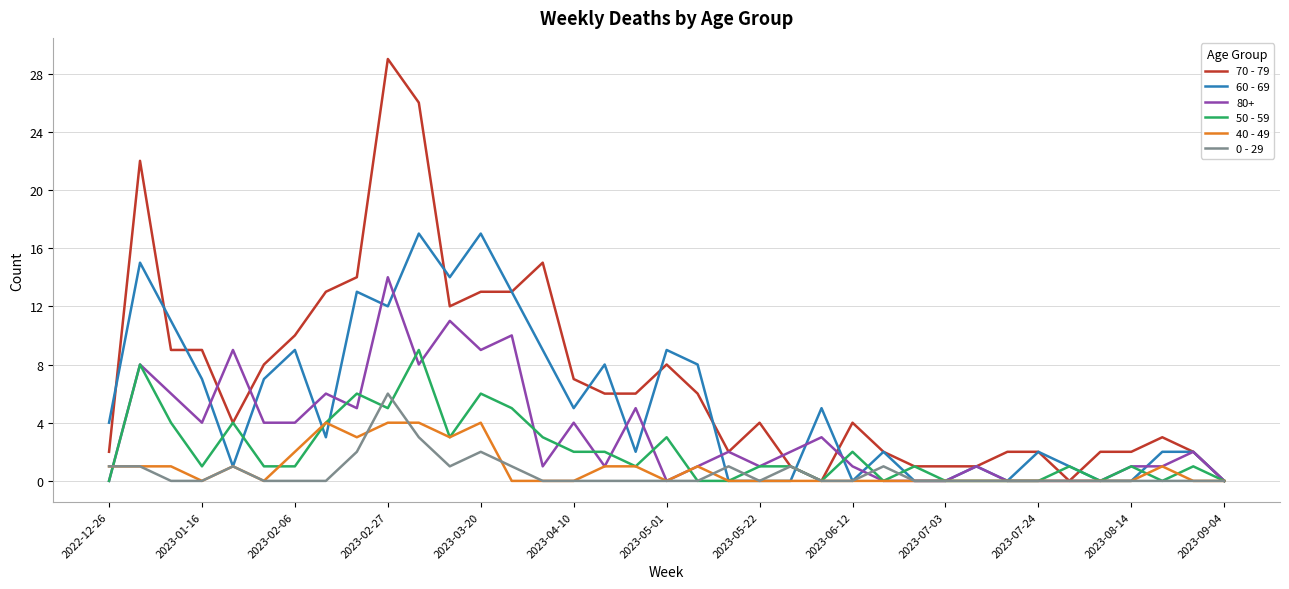

What is the difference between the maximum and second lowest values in the 0 - 29 series?

6